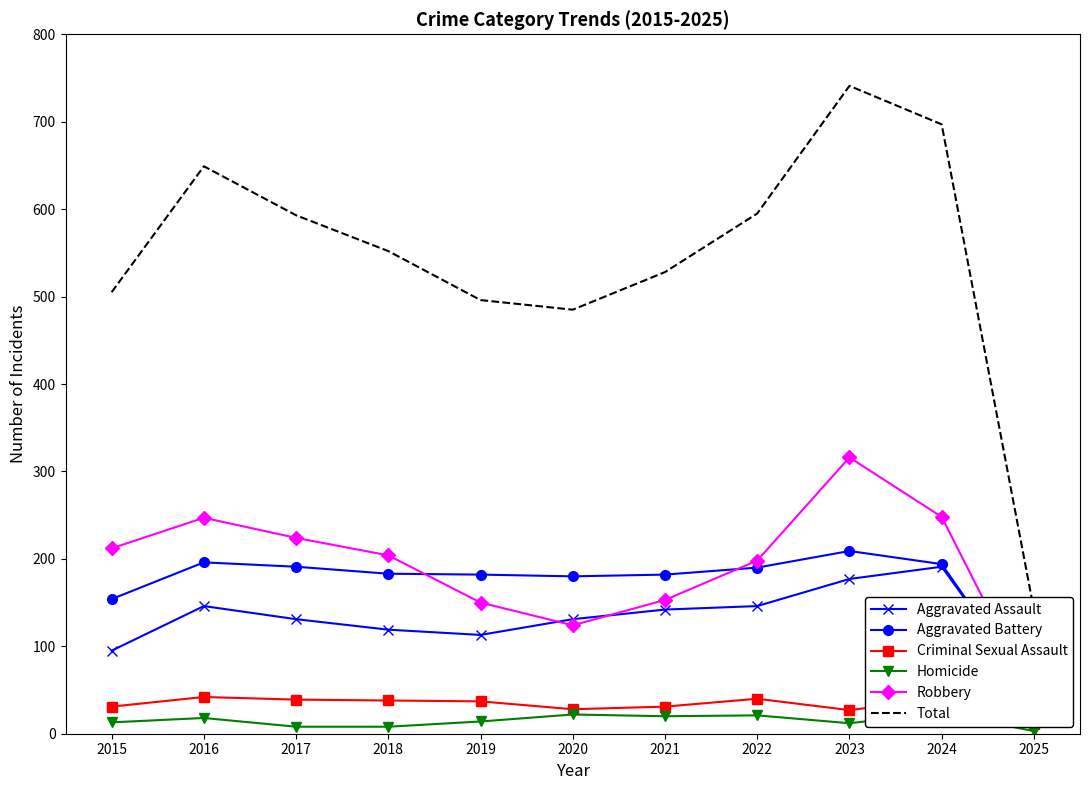

What is the sum of the Aggravated Battery values at 2023 and 2024?

403